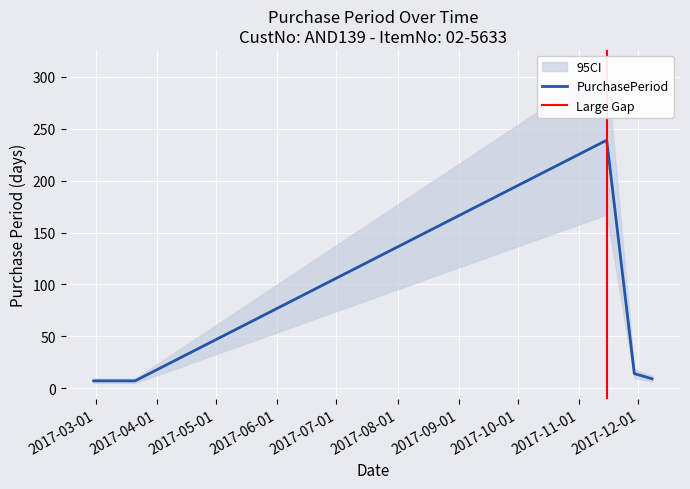

What is the highest value of the PurchasePeriod series?

239